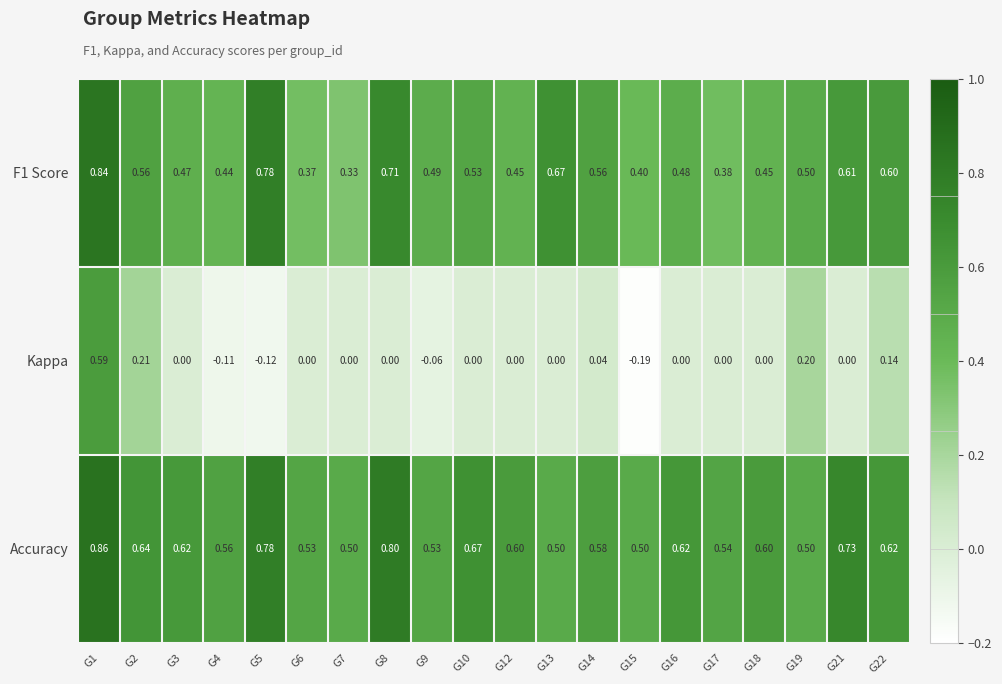

Between G1 and G3, which series saw the biggest shift?

Kappa